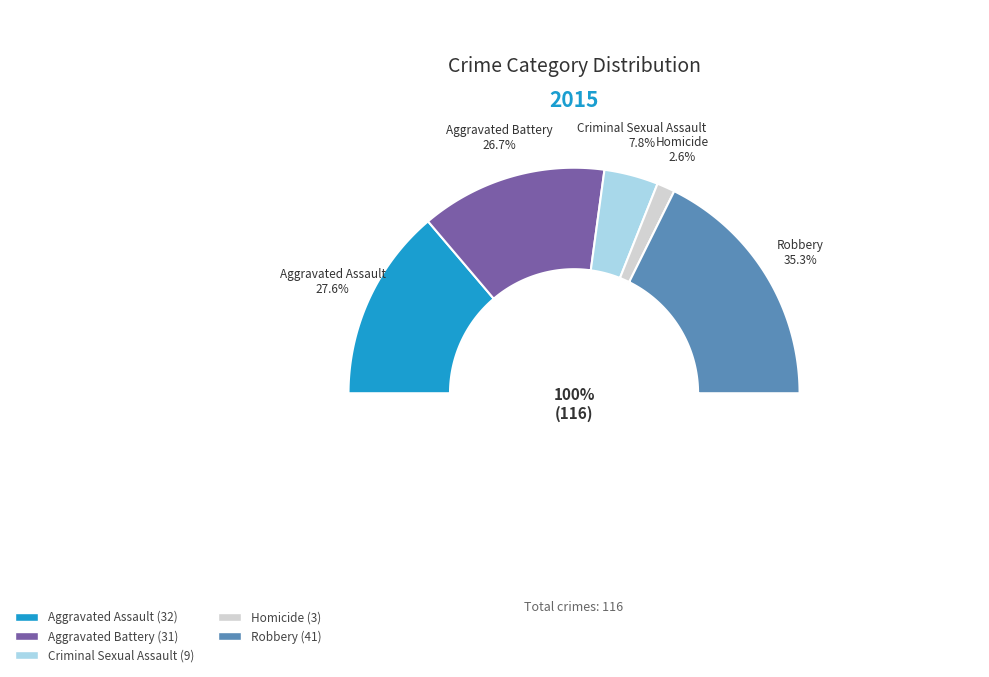

To the nearest percent, what is the average slice percentage?

20%